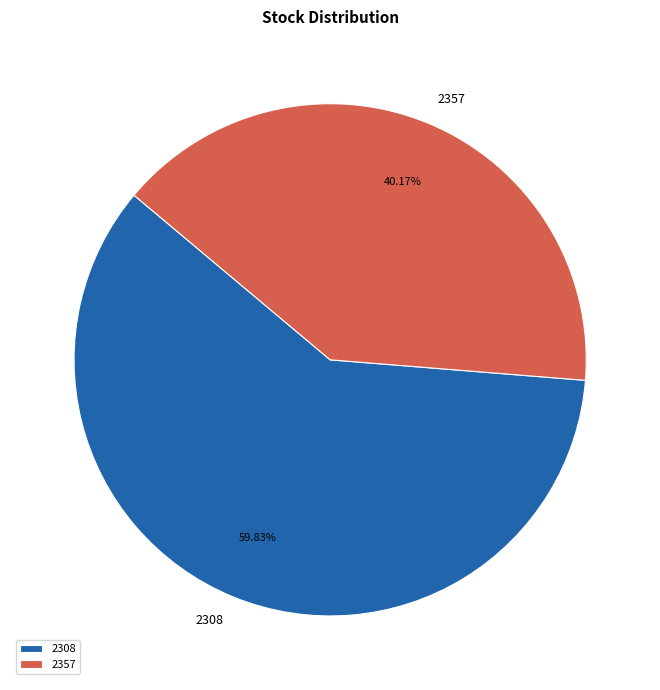

What is the largest slice in the pie chart?

2308